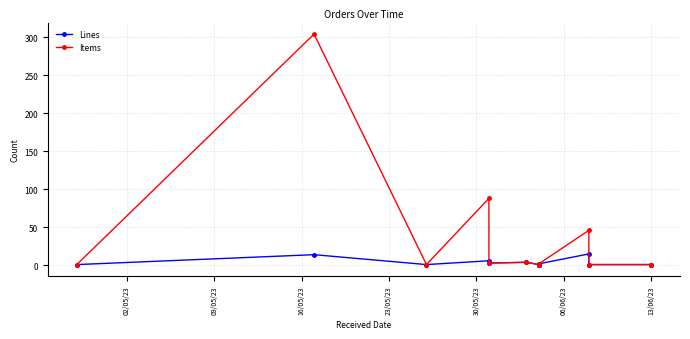

Which series has the widest spread of values?

Items